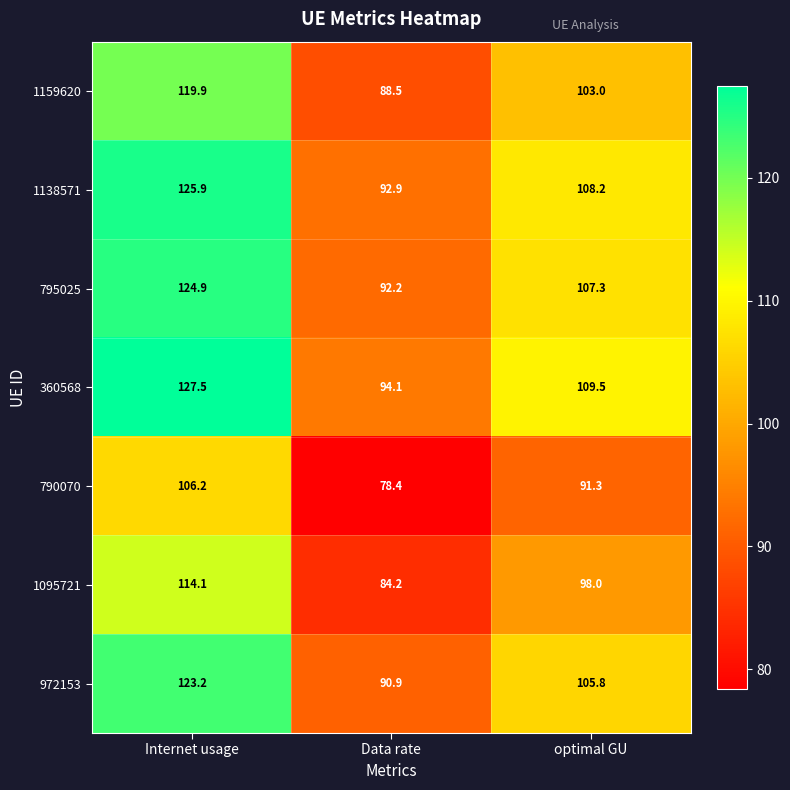

Is it true that 360568 equals 155.1 at Data rate?

False